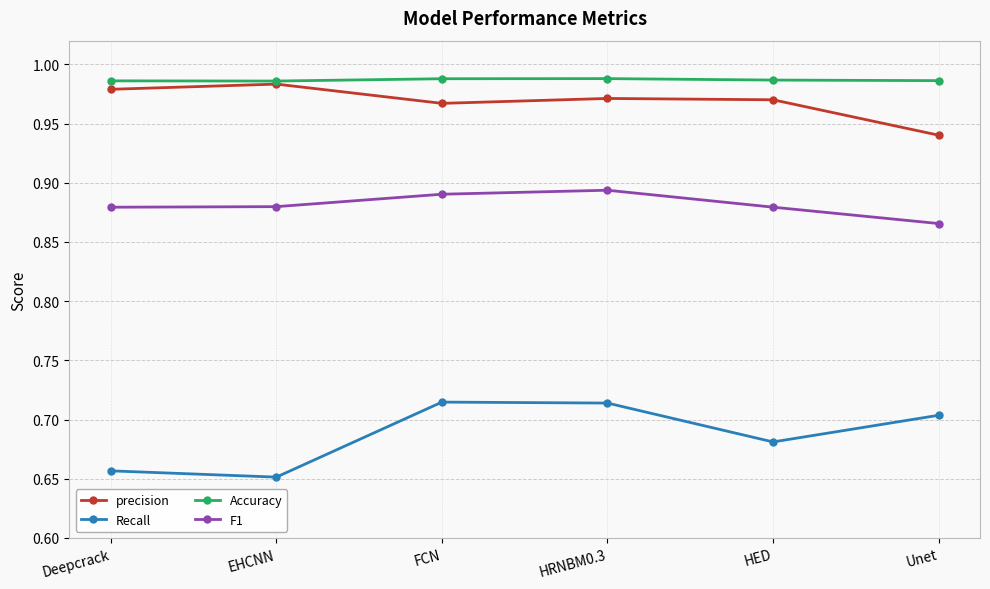

At how many categories does at least one series exceed 0?

6